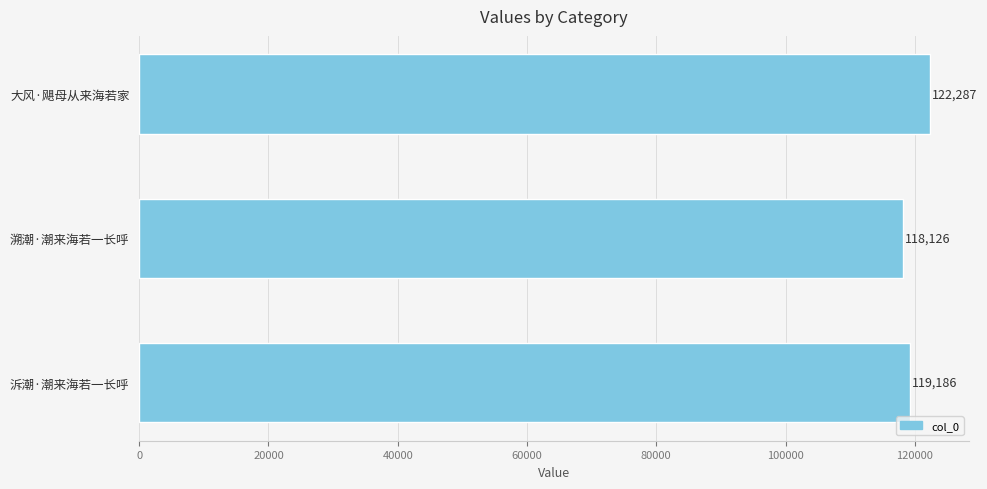

What is the label of the 3rd bar from the top?

泝潮·潮来海若一长呼